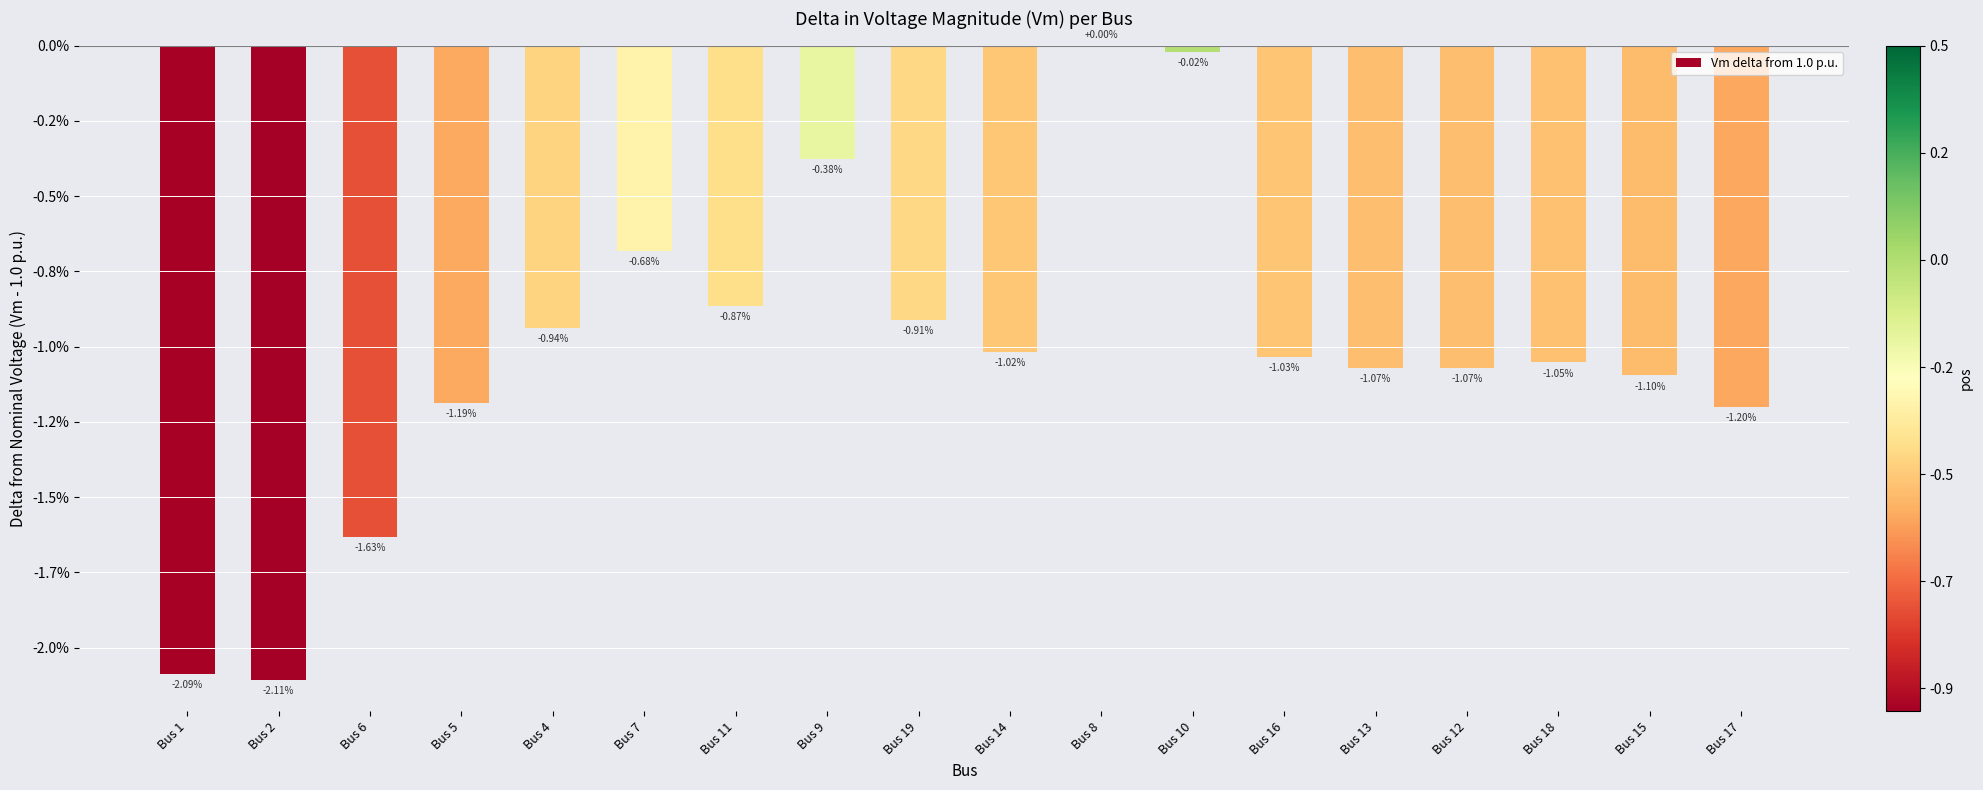

List the labels in order of value, smallest first.

Bus 2, Bus 1, Bus 6, Bus 17, Bus 5, Bus 15, Bus 12, Bus 13, Bus 18, Bus 16, Bus 14, Bus 4, Bus 19, Bus 11, Bus 7, Bus 9, Bus 10, Bus 8